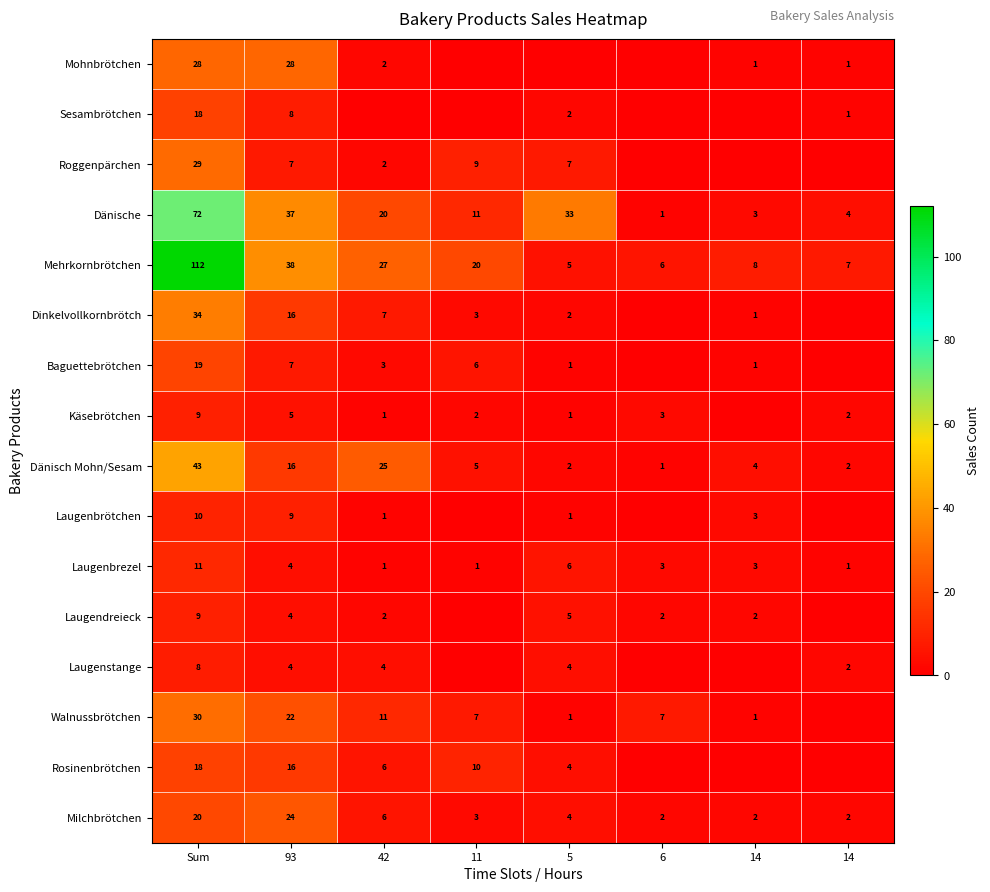

How many values in the Käsebrötchen series are below 2?

3